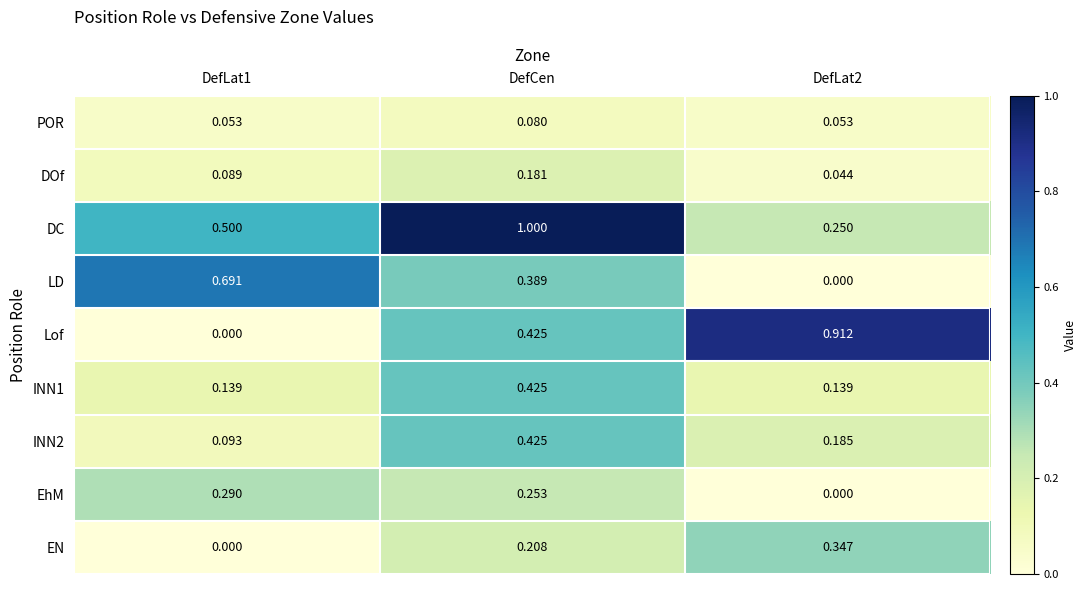

At which category is the sum across all series the highest?

DefCen